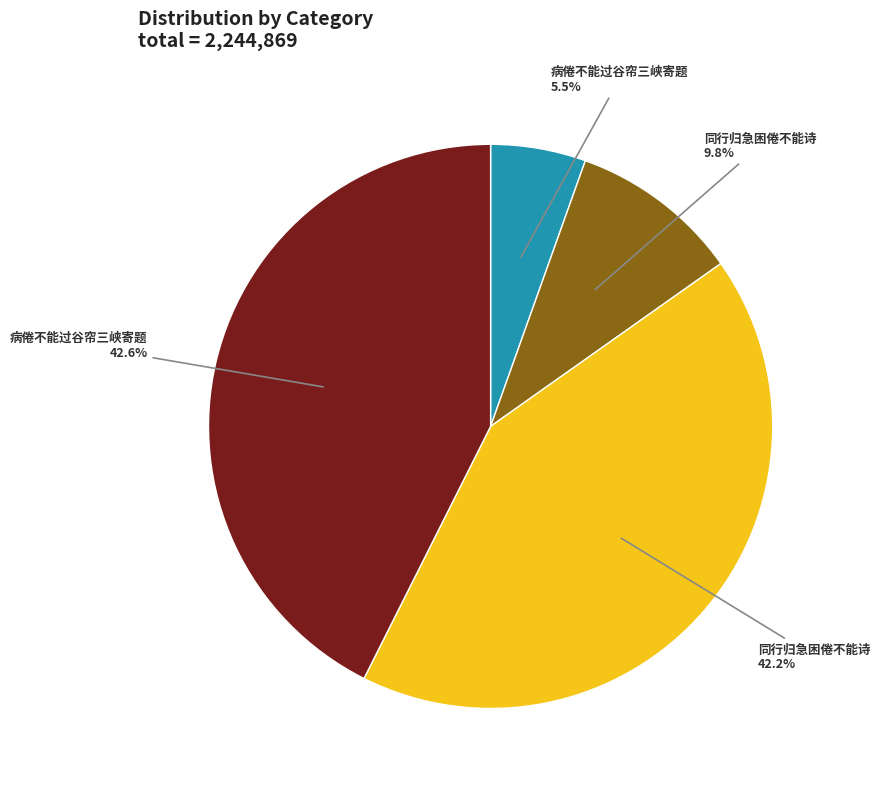

To the nearest percent, what is the average slice percentage?

25%